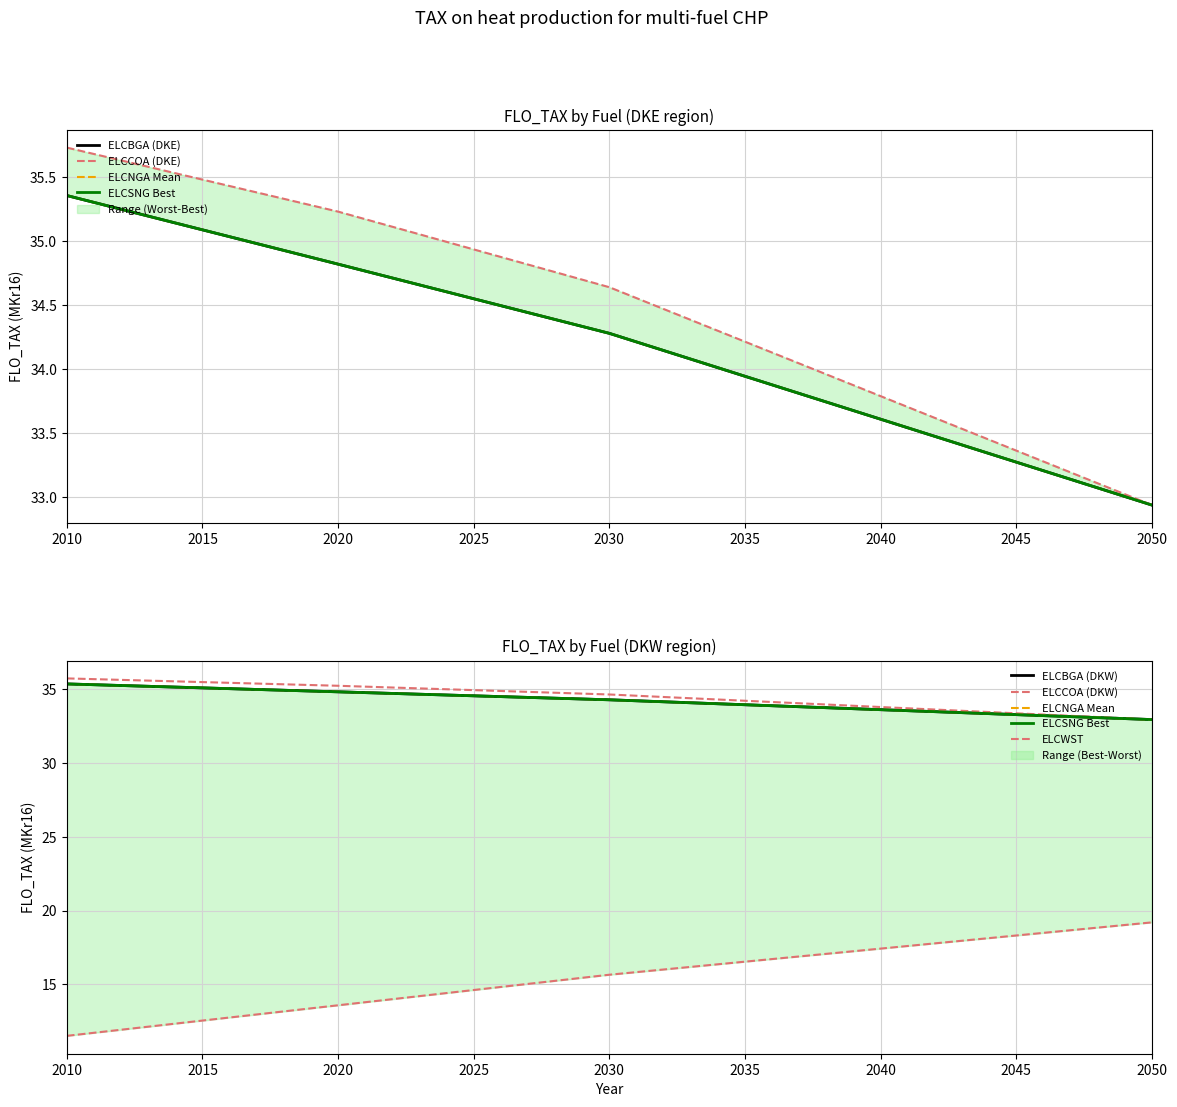

What is the difference between the second highest and second lowest values in the Mean_2010_2050 series?

34.1